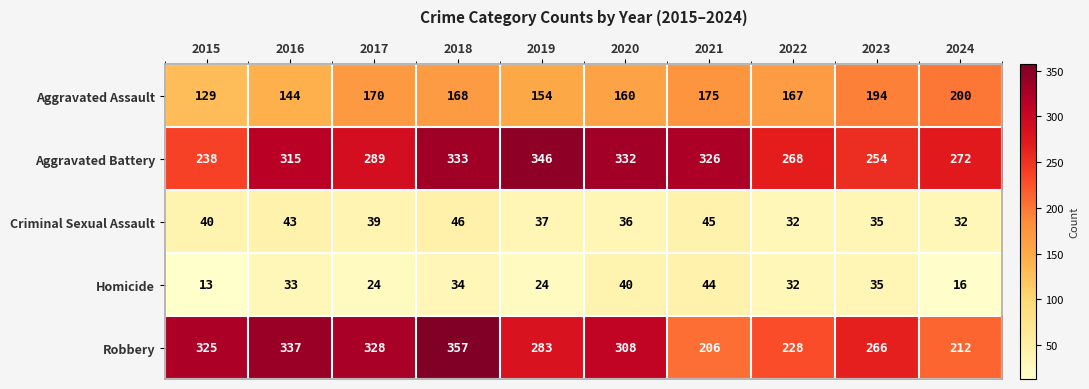

The value of Aggravated Assault at 2015 is 53. True or false?

False